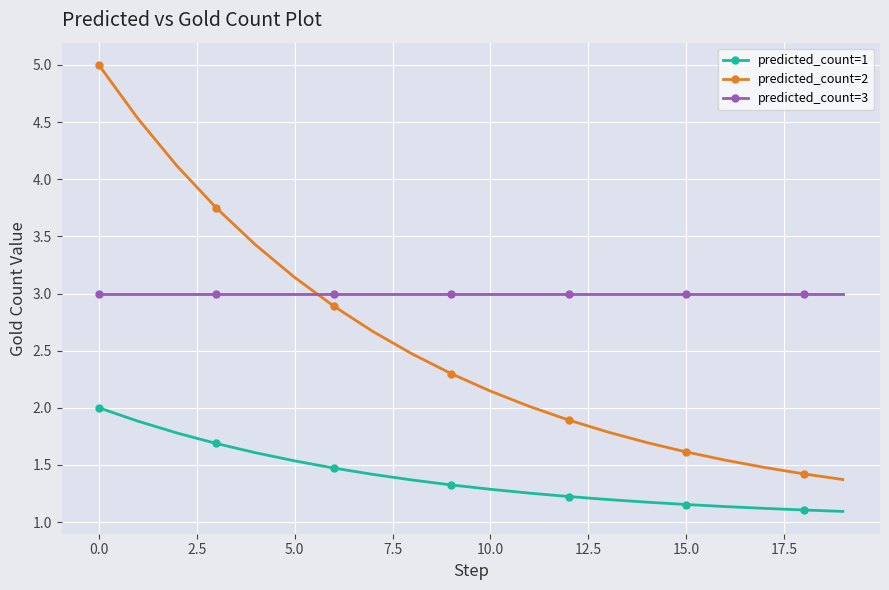

What is the value of the predicted_count=3 point at the 16th from the left?

3.0